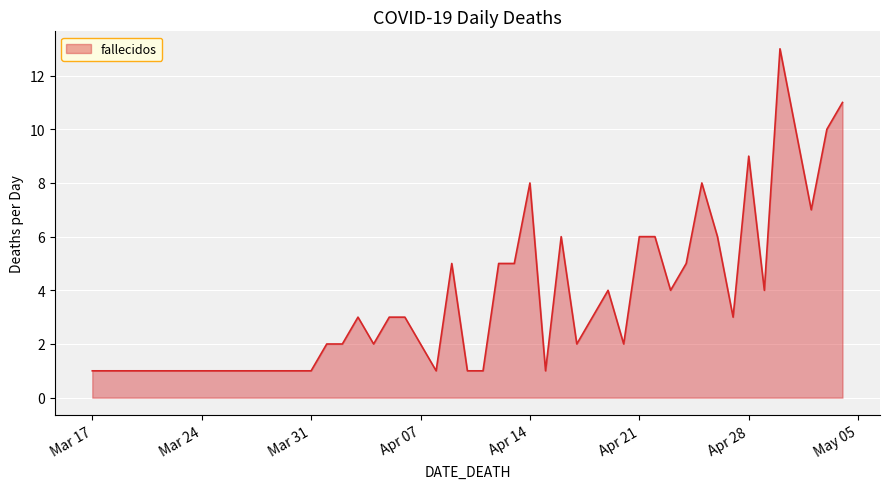

What is the greatest value displayed?

13